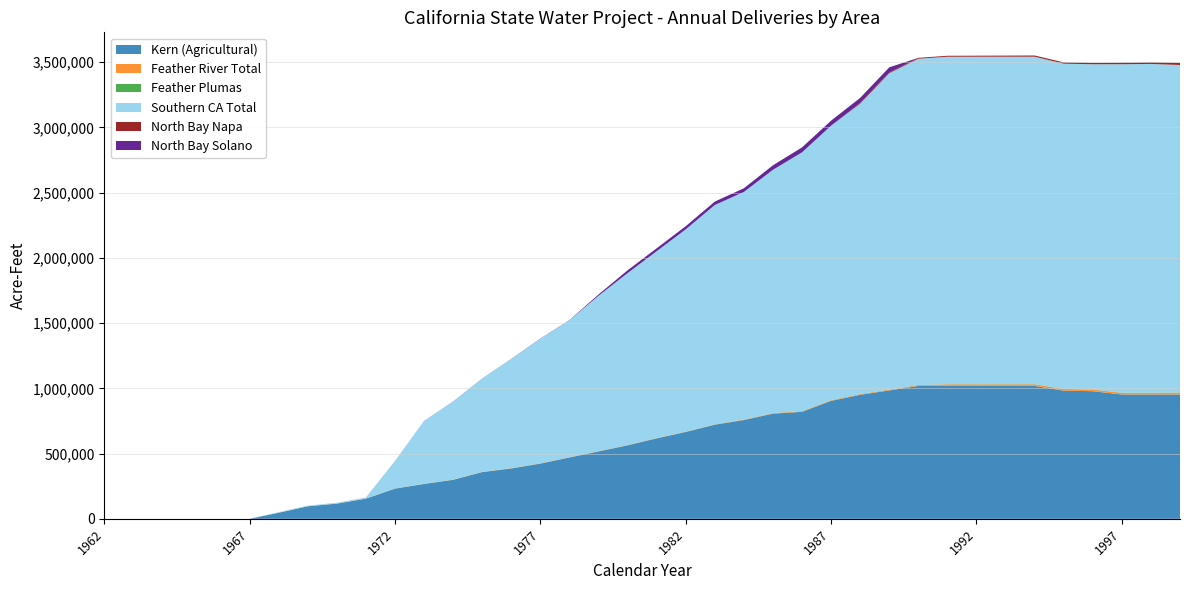

Reading left to right, extract all data points from this chart.

Kern (Agricultural): 1962=0	1963=0	1964=0	1965=0	1966=0	1967=0	1968=46600	1969=95700	1970=116400	1971=154600	1972=231500	1973=267000	1974=299000	1975=358120	1976=386050	1977=423000	1978=470200	1979=516300	1980=563400	1981=616600	1982=665700	1983=721600	1984=757000	1985=806100	1986=820246	1987=904400	1988=950700	1989=984100	1990=1018800	1991=1018800	1992=1018800	1993=1018800	1994=1018800	1995=982460	1996=978130	1997=953130	1998=953130	1999=953130
Feather River Total: 1962=0	1963=0	1964=0	1965=0	1966=0	1967=0	1968=550	1969=620	1970=700	1971=890	1972=970	1973=1100	1974=1230	1975=1610	1976=1990	1977=2420	1978=1850	1979=2130	1980=1810	1981=1940	1982=1970	1983=2000	1984=3630	1985=3760	1986=4190	1987=4620	1988=5060	1989=5500	1990=6040	1991=11880	1992=11920	1993=11960	1994=12000	1995=12050	1996=12100	1997=12200	1998=12200	1999=13940
Feather Plumas: 1962=0	1963=0	1964=0	1965=0	1966=0	1967=0	1968=250	1969=270	1970=300	1971=440	1972=470	1973=500	1974=530	1975=560	1976=590	1977=620	1978=650	1979=680	1980=710	1981=740	1982=770	1983=800	1984=830	1985=860	1986=890	1987=920	1988=960	1989=1000	1990=1040	1991=1080	1992=1120	1993=1160	1994=1200	1995=1250	1996=1300	1997=1400	1998=1400	1999=1450
Southern CA Total: 1962=0	1963=0	1964=0	1965=0	1966=0	1967=0	1968=3700	1969=5000	1970=5700	1971=6700	1972=209423	1973=481100	1974=597920	1975=714950	1976=836480	1977=954901	1978=1049584	1979=1190573	1980=1317614	1981=1432065	1982=1550449	1983=1681257	1984=1744098	1985=1864849	1986=1983890	1987=2103941	1988=2225482	1989=2424633	1990=2500600	1991=2510200	1992=2510200	1993=2510200	1994=2510200	1995=2492900	1996=2492900	1997=2517900	1998=2519900	1999=2510200
North Bay Napa: 1962=0	1963=0	1964=0	1965=0	1966=0	1967=0	1968=0	1969=0	1970=0	1971=0	1972=0	1973=0	1974=0	1975=0	1976=0	1977=0	1978=0	1979=0	1980=0	1981=0	1982=0	1983=0	1984=0	1985=0	1986=0	1987=0	1988=5745	1989=6195	1990=6940	1991=7290	1992=7840	1993=8490	1994=9135	1995=9780	1996=10425	1997=11065	1998=11710	1999=15850
North Bay Solano: 1962=0	1963=0	1964=0	1965=0	1966=0	1967=0	1968=0	1969=0	1970=0	1971=500	1972=650	1973=800	1974=950	1975=1100	1976=1250	1977=1400	1978=1550	1979=9726	1980=21250	1981=22300	1982=24170	1983=26130	1984=28080	1985=34250	1986=37800	1987=38250	1988=38710	1989=39170	1990=0	1991=0	1992=0	1993=0	1994=0	1995=0	1996=0	1997=0	1998=0	1999=0